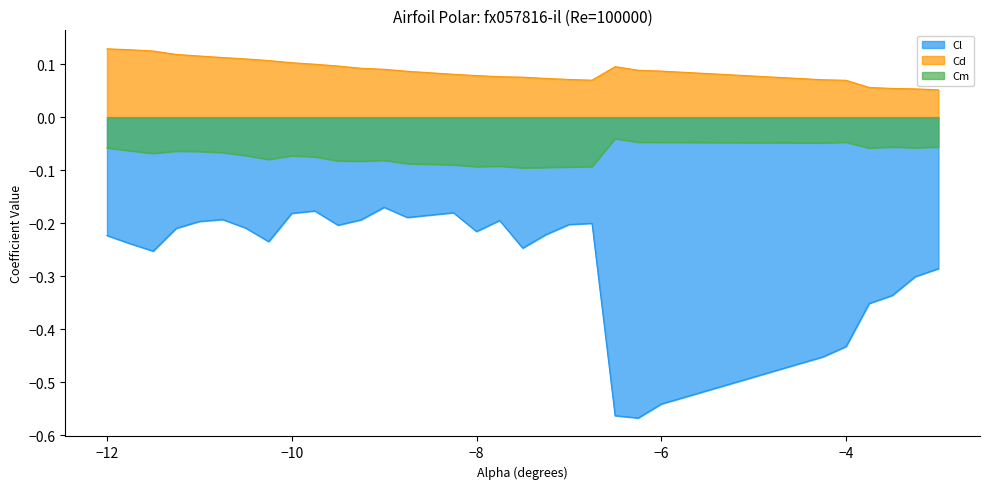

True or false: Cm has more than 2 points higher than both neighbors.

True